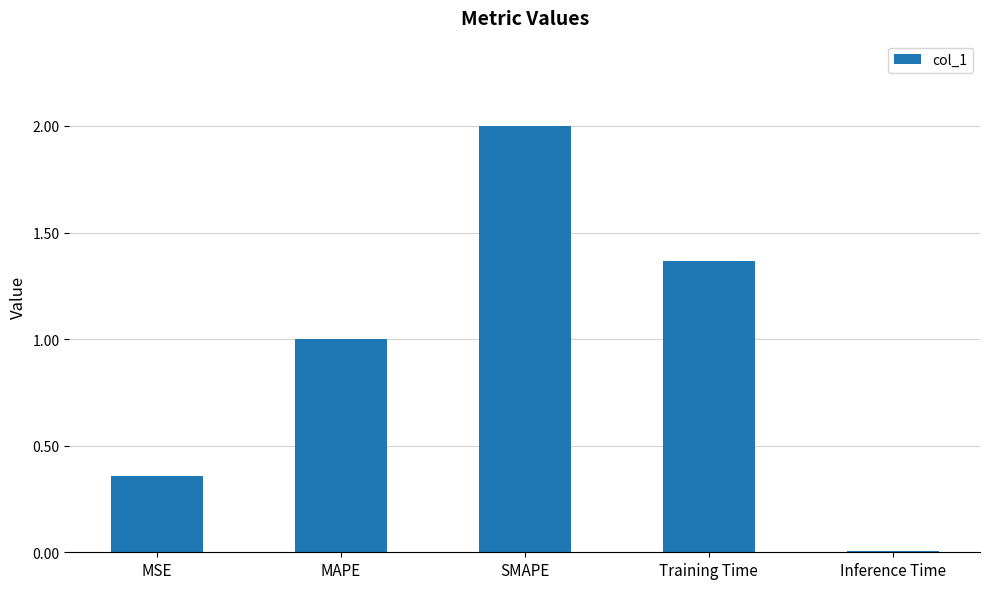

Count the number of data series in this chart.

1